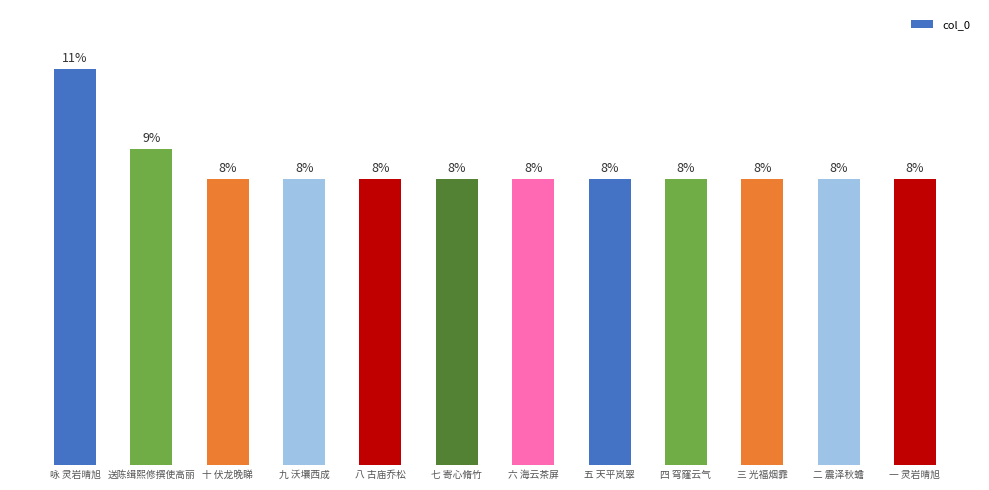

Which category has the highest value across all series?

咏 灵岩晴旭